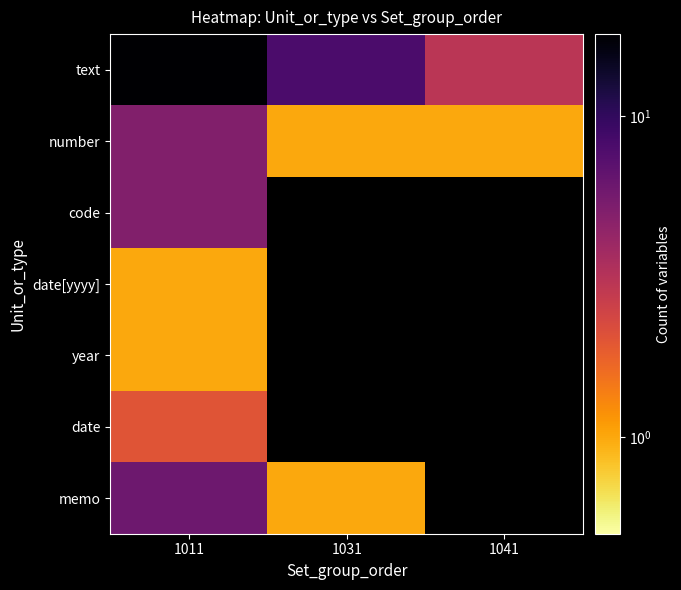

The value of date[yyyy] at 1011 is 1.0. True or false?

True